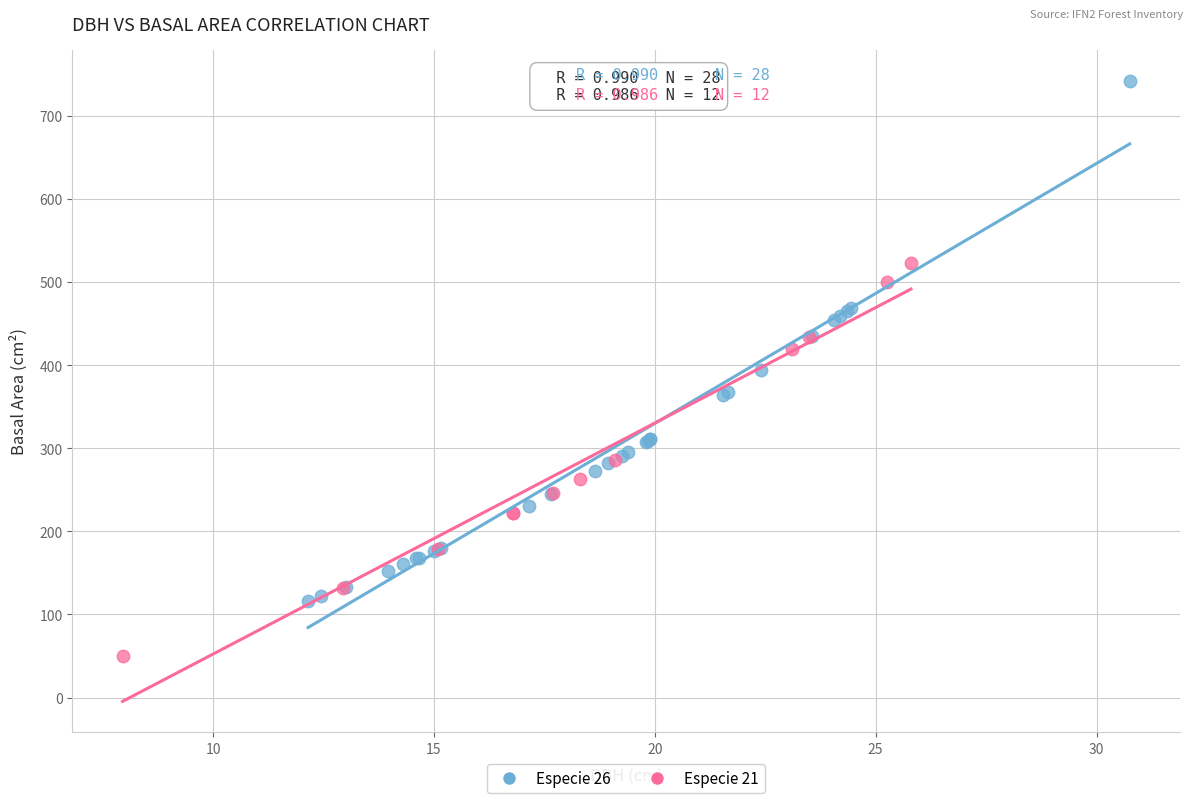

Which series has the largest Y range (max minus min)?

Especie 26